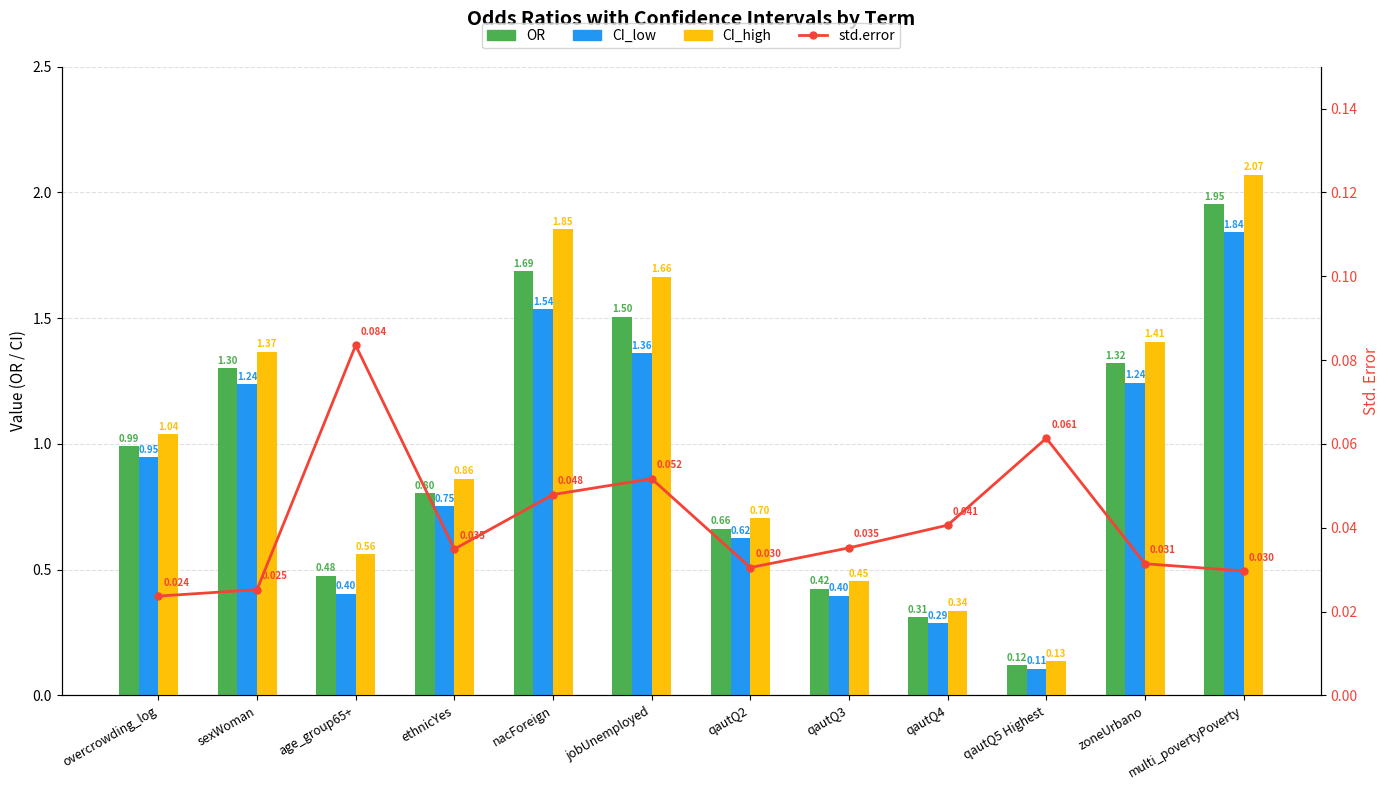

Between age_group65+ and sexWoman, which is larger?

sexWoman